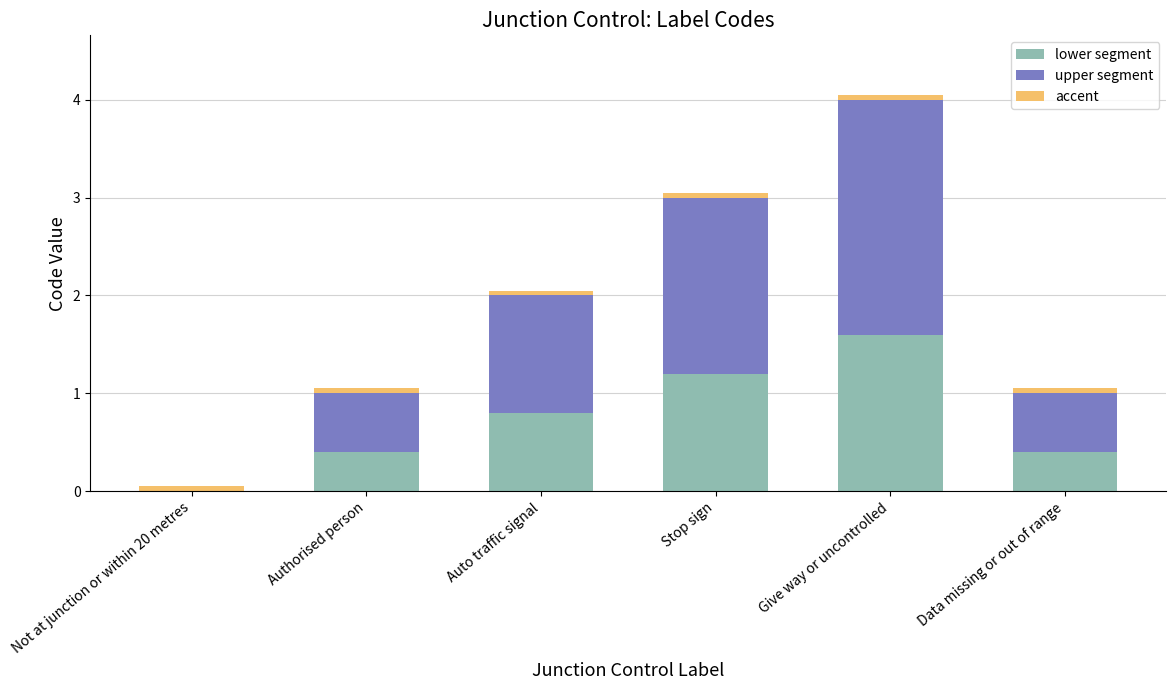

What is the sum of all lower segment values?

4.4